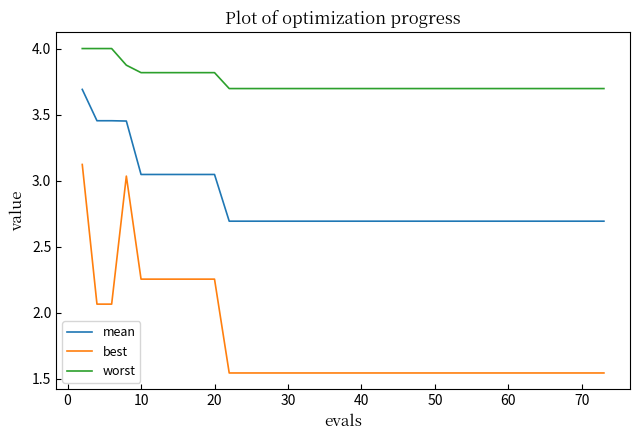

Rank the series by their average value, from highest to lowest.

worst, mean, best